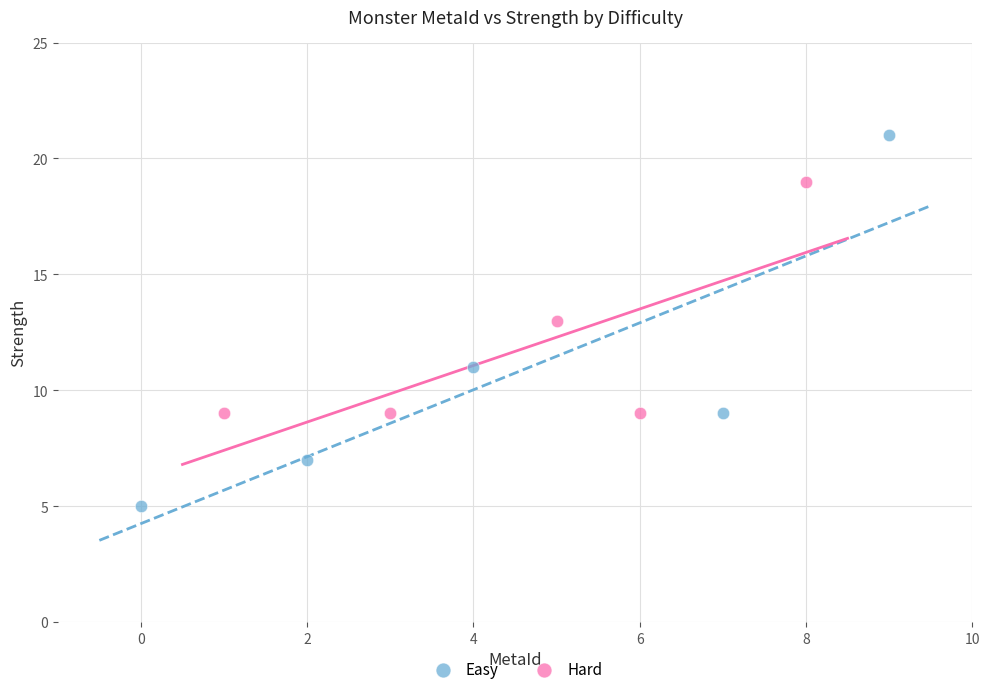

Which series has the largest Y range (max minus min)?

Easy